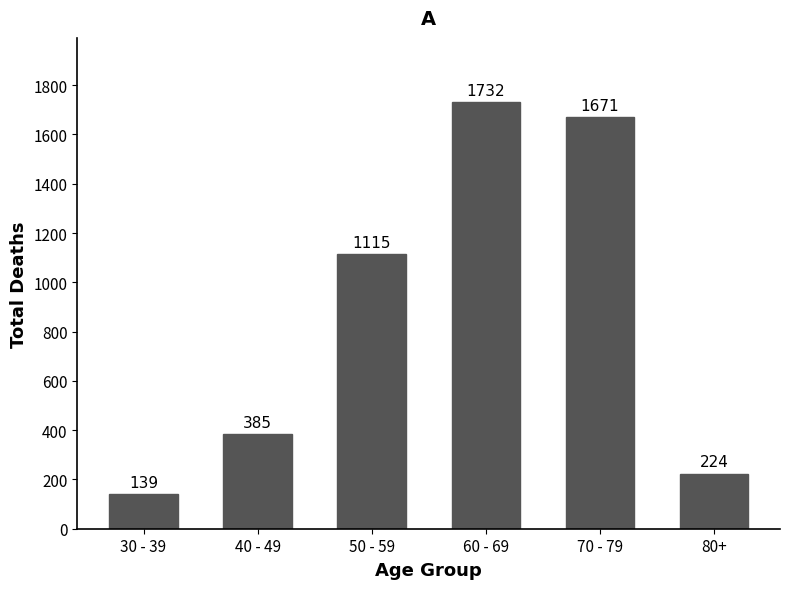

Reading left to right, transcribe all the data shown in this chart.

139	385	1115	1732	1671	224